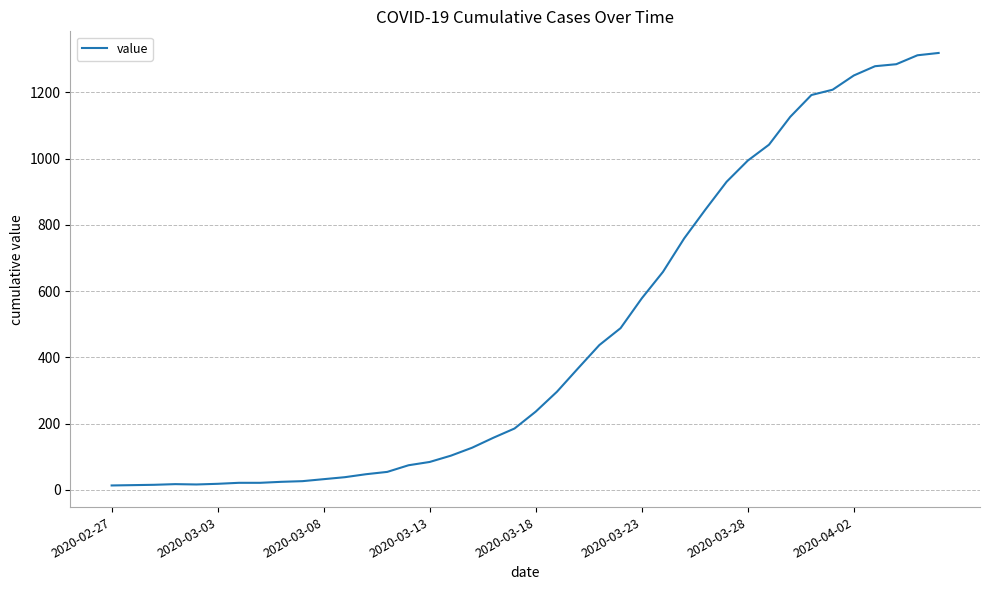

What is the difference between the maximum and minimum values?

1306